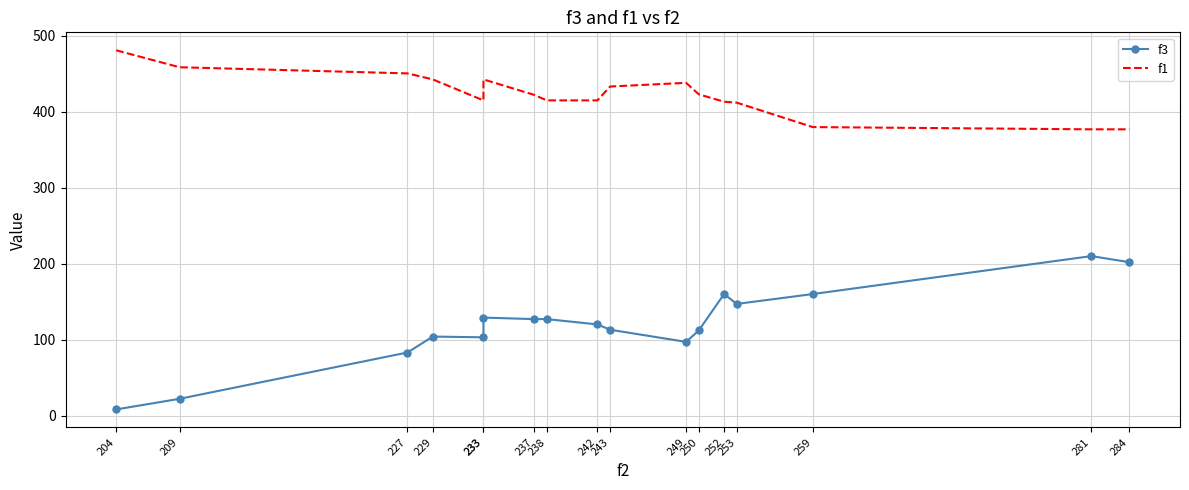

Reading right to left, list all the values displayed in this chart.

f3: 284=202.0	281=210.0	259=160.0	253=147.0	252=160.0	250=112.0	249=97.0	243=113.0	242=120.0	238=127.0	237=127.0	233=129.0	233=103.0	229=104.0	227=83.0	209=22.0	204=8.0
f1: 284=377.0	281=377.0	259=380.0	253=412.1	252=413.4	250=423.2	249=438.3	243=433.4	242=415.1	238=415.1	237=422.4	233=442.8	233=415.1	229=442.8	227=450.7	209=458.8	204=481.1